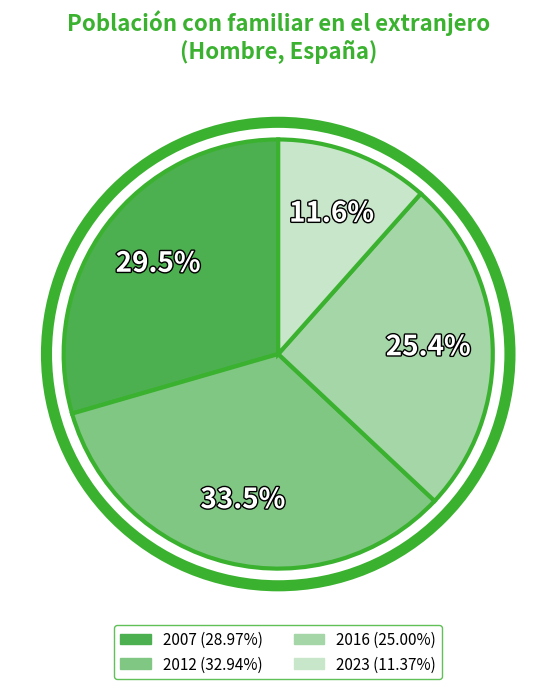

What percentage is NOT represented by 2023?

88.4%